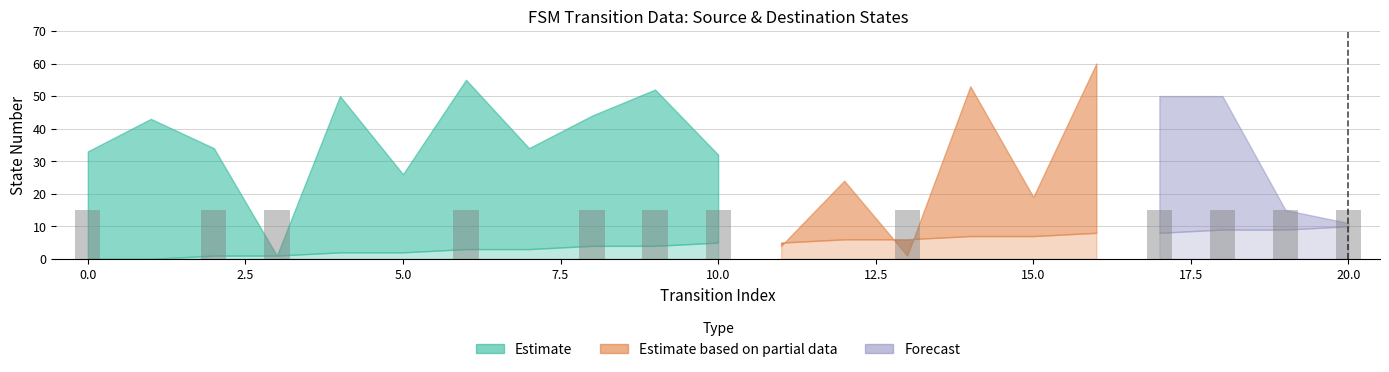

What is the sum of all values?

180